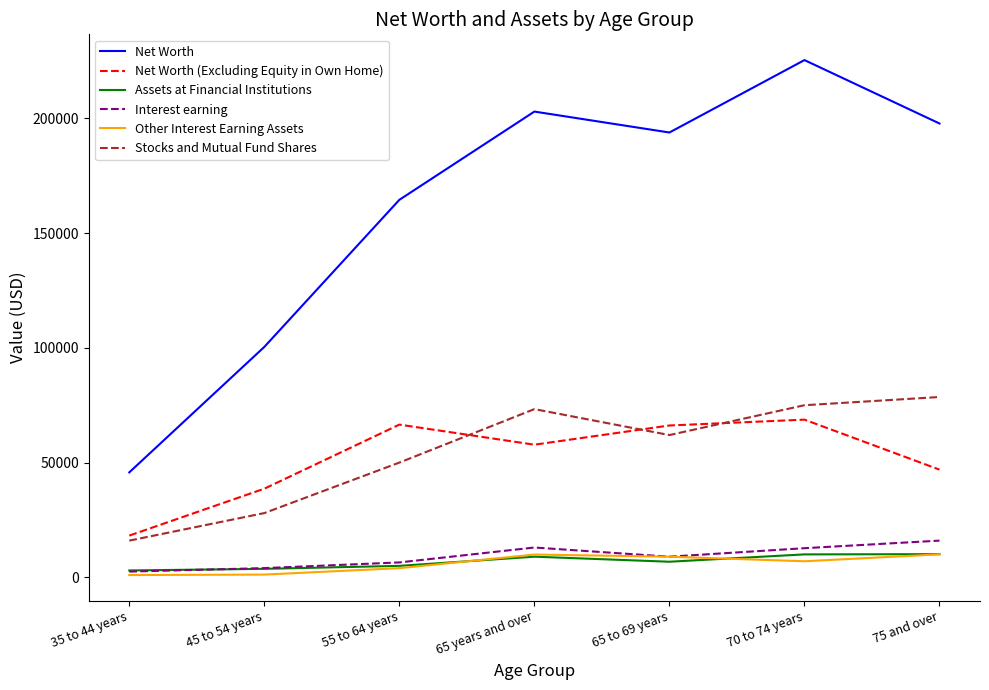

What position from the left is 35 to 44 years?

1